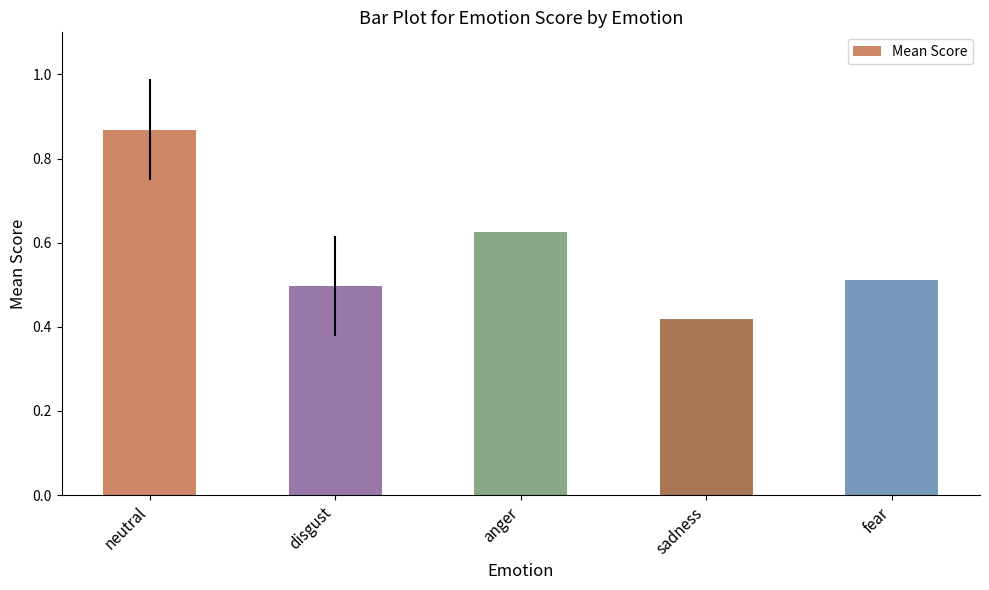

What is the difference between the second highest and second lowest values?

0.1